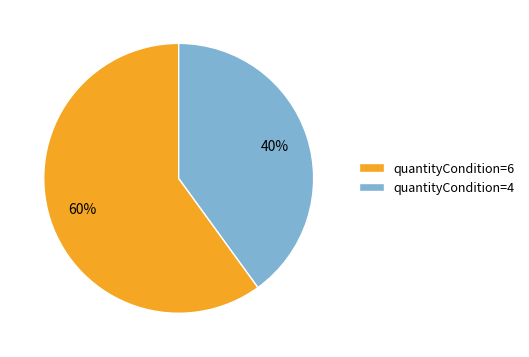

Do quantityCondition=6 and quantityCondition=4 together represent more than half of the pie?

Yes